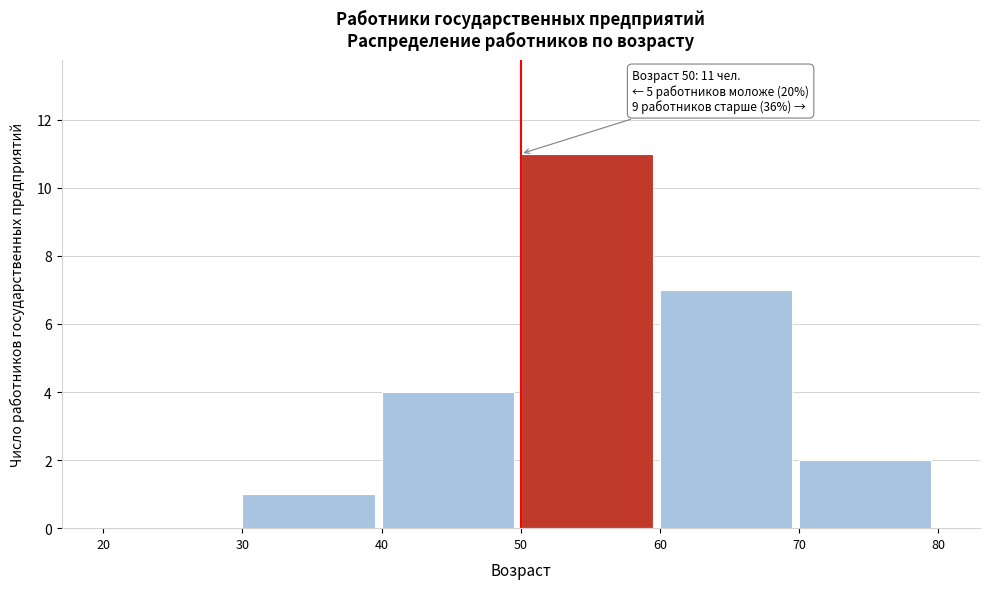

Reading right to left, extract all data points from this chart.

70=2	60=7	50=11	40=4	30=1	20=0